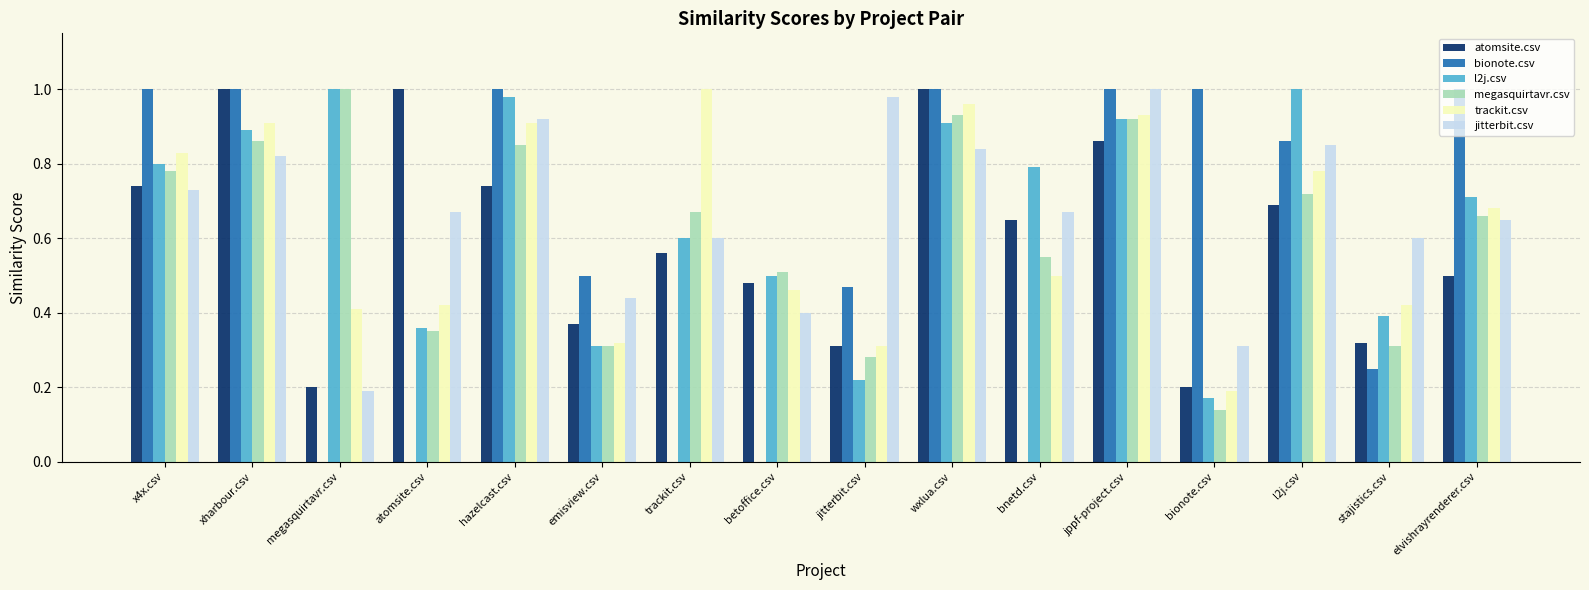

What is the sum of the l2j.csv values at l2j.csv and jppf-project.csv?

1.9